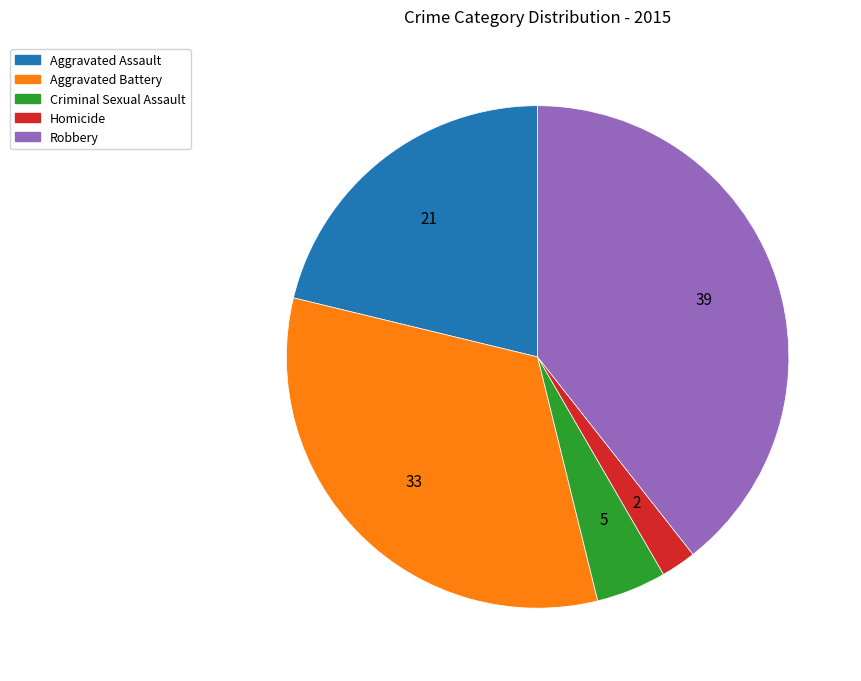

What is the ratio of the value at Criminal Sexual Assault to the value at Robbery?

0.1